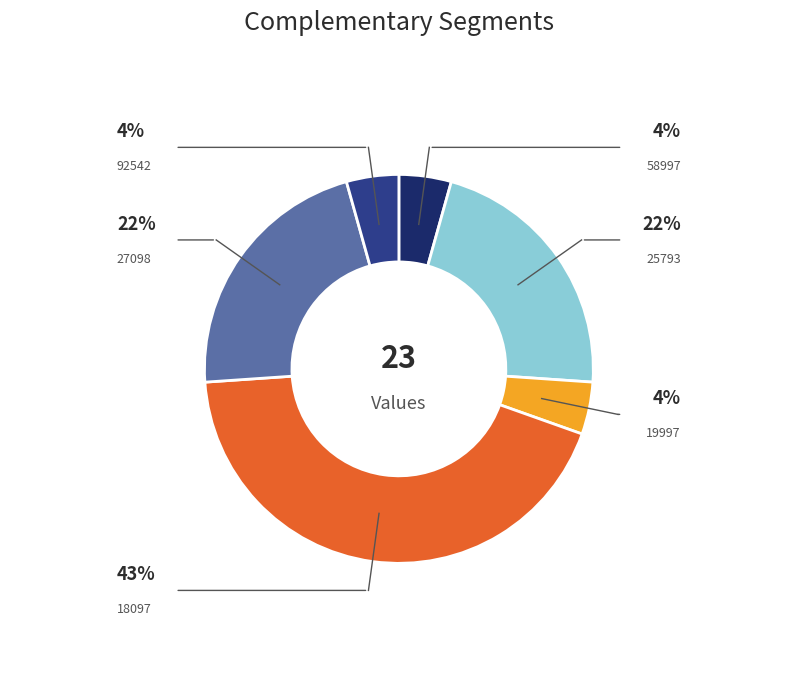

To the nearest percent, what is the combined percentage of 92542 and 58997?

9%